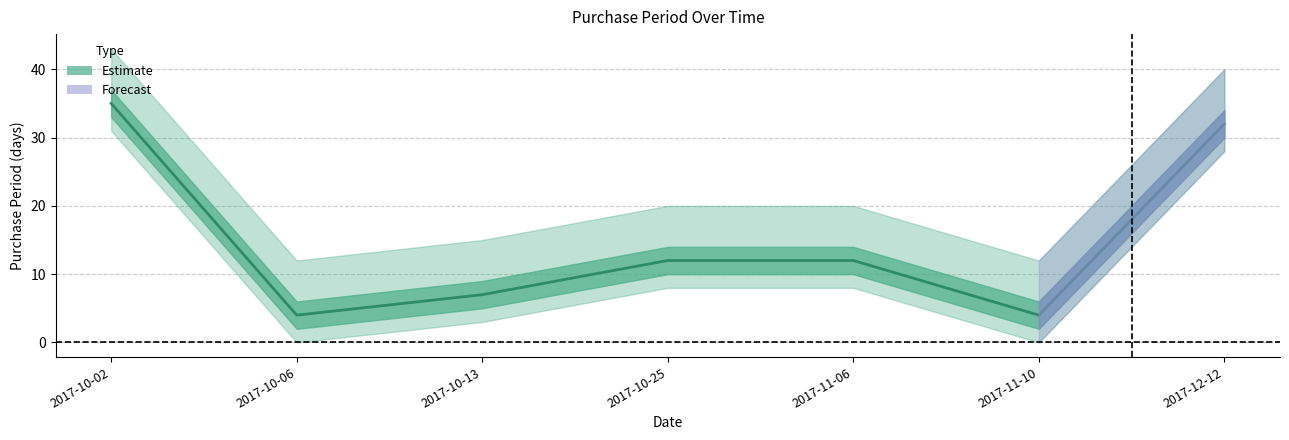

What is the ratio of the value at 2017-12-12 to the value at 2017-10-13?

4.6